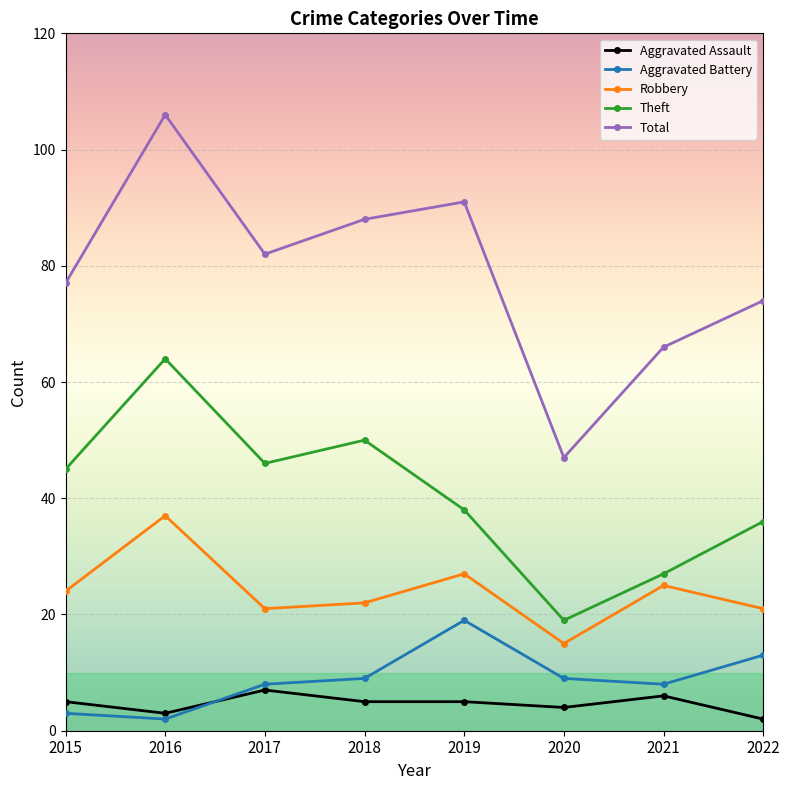

At which category does Aggravated Assault reach its first local valley?

2016